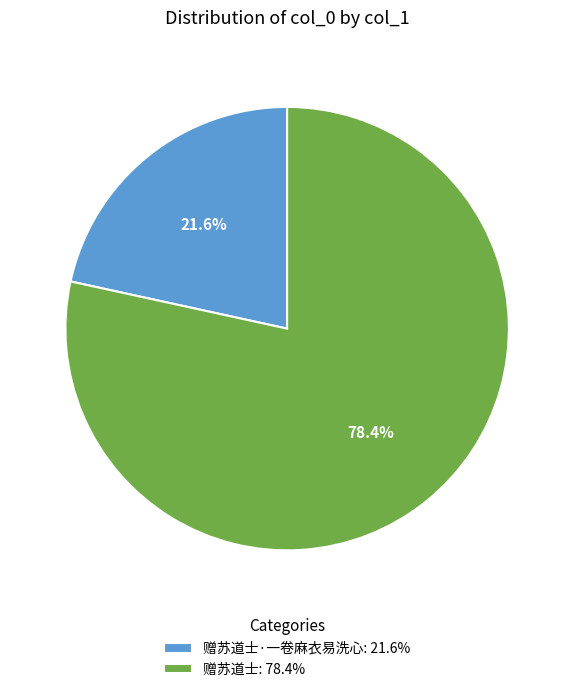

Approximately how many times larger is the value at 赠苏道士·一卷麻衣易洗心: 21.6% compared to 赠苏道士: 78.4%?

0.3